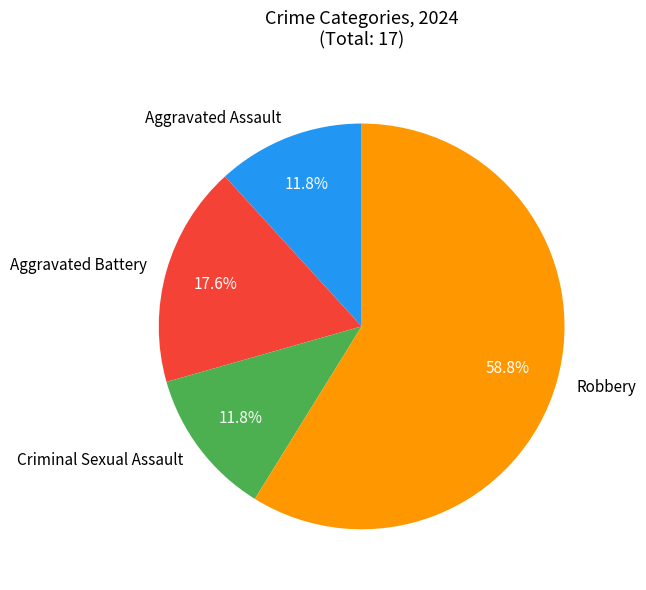

The Aggravated Battery slice represents 18% of the pie. True or false?

True